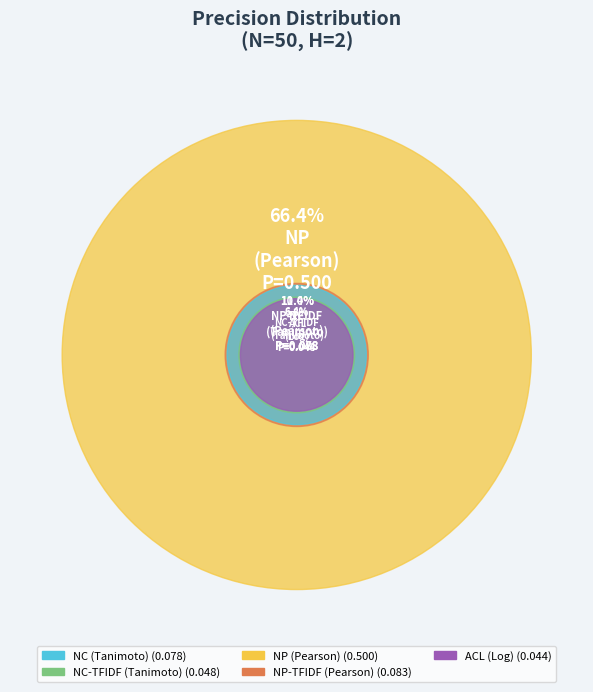

Which category has the biggest portion of the pie?

NP
(Pearson)